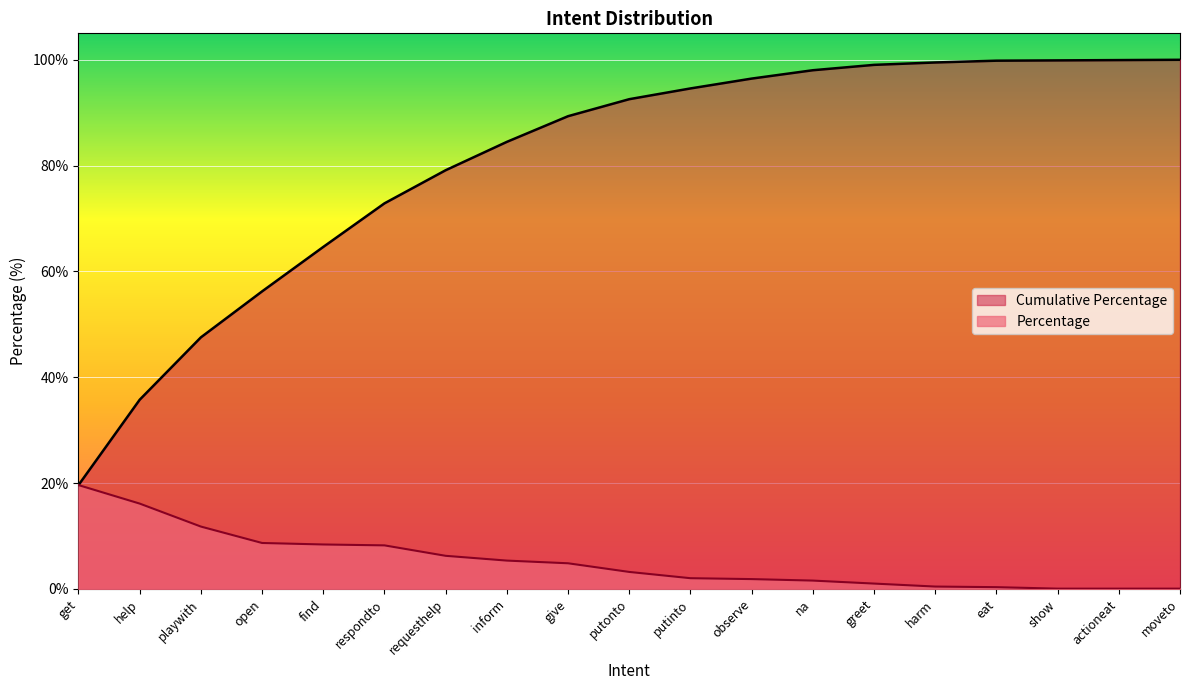

What are all the series names shown in the legend?

Cumulative Percentage, Percentage